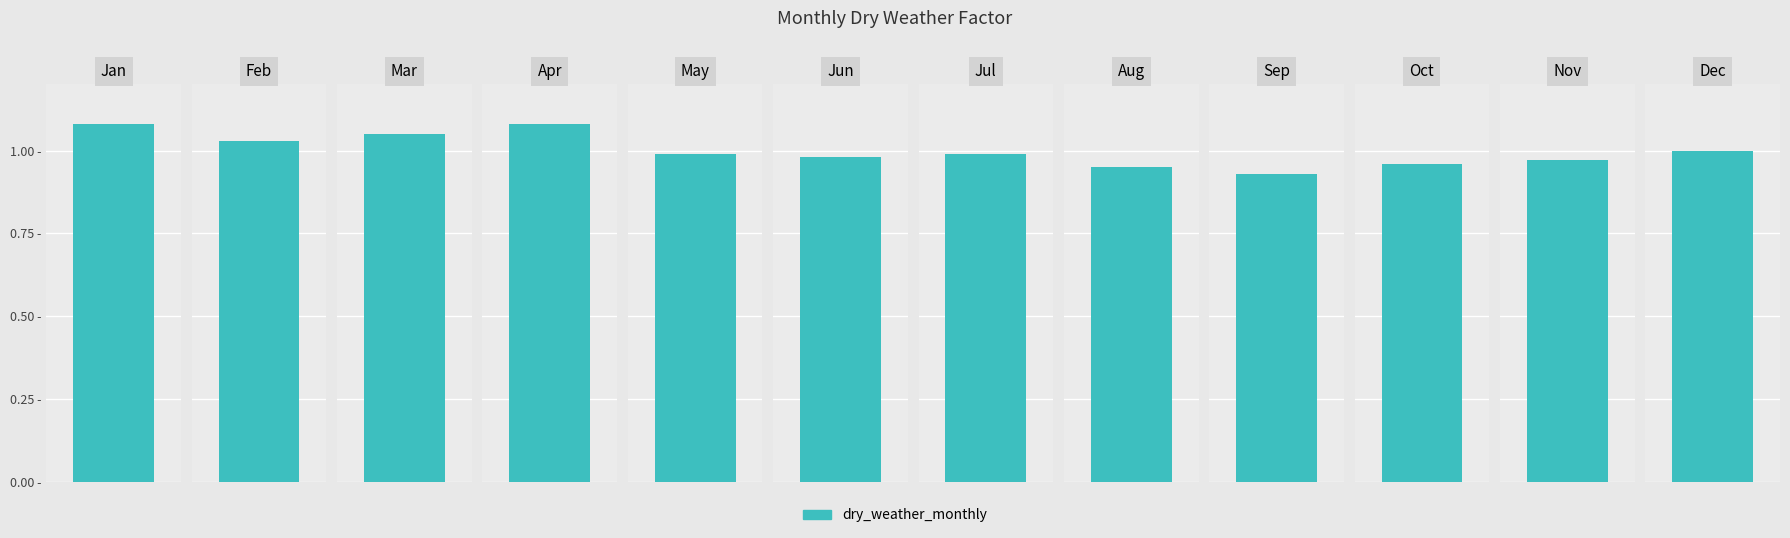

Which has a higher value, May or Jan?

Jan